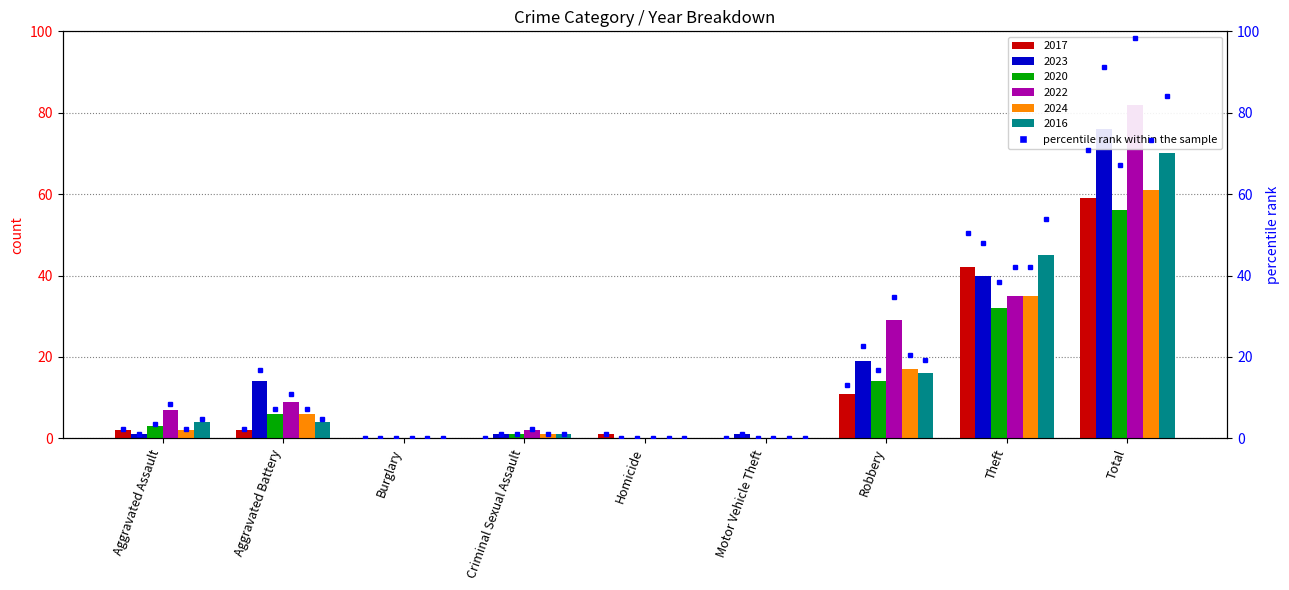

What is the greatest value displayed?

82